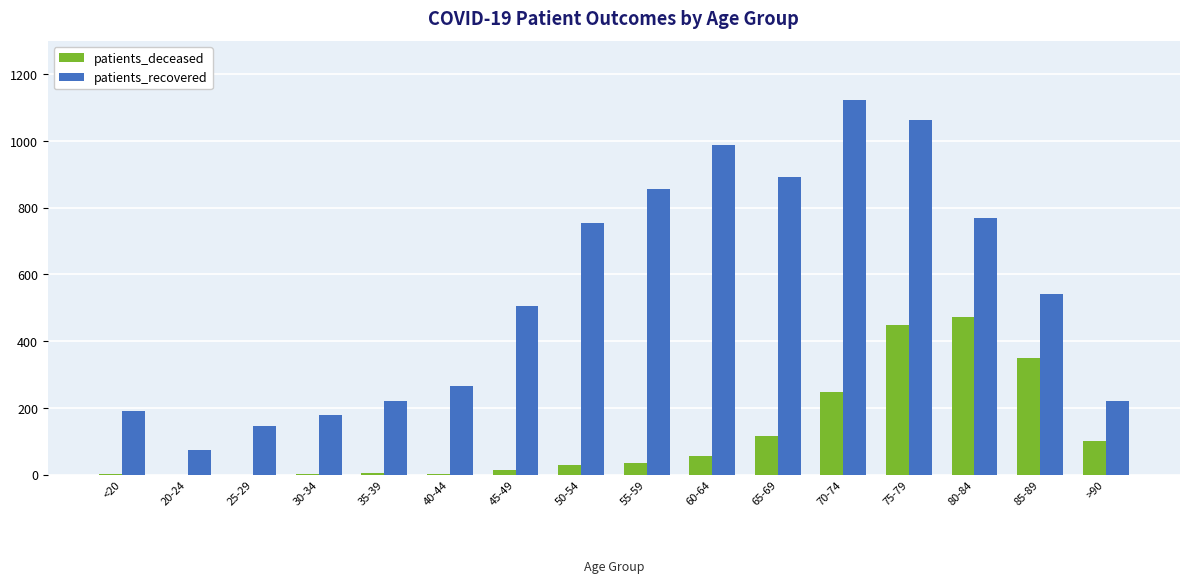

Is the value of patients_recovered at 50-54 greater than the value of patients_deceased at 50-54?

Yes